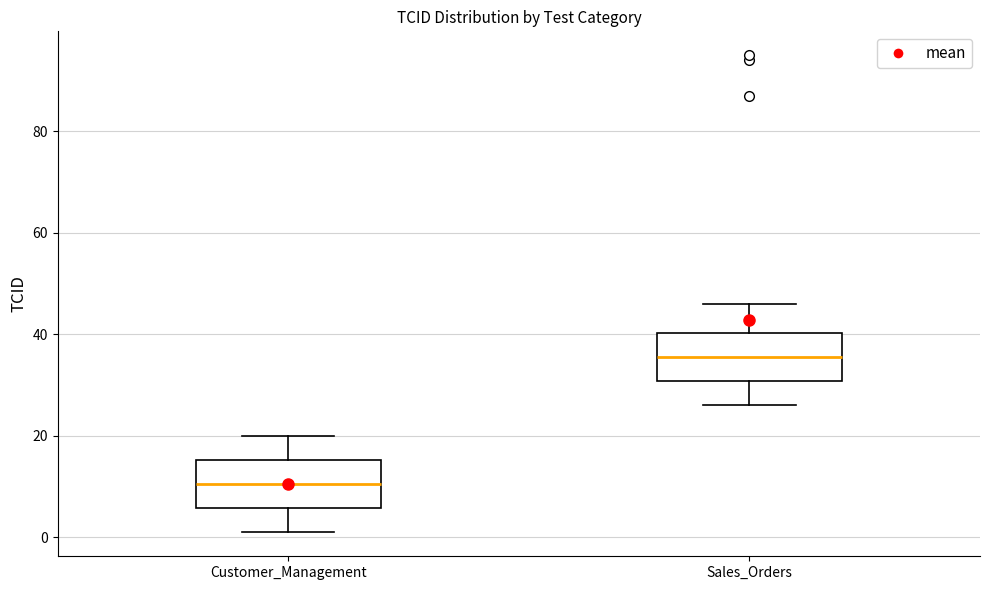

Reading left to right, transcribe this box plot: for each box, give where its median line is, the range the box spans, and where its two whiskers end, as read against the y-axis. The values are not printed on the chart, so give them approximately, as read against the axis.

Customer_Management: median 10, box 6 to 16, whiskers 2 to 20
Sales_Orders: median 36, box 30 to 40, whiskers 26 to 46